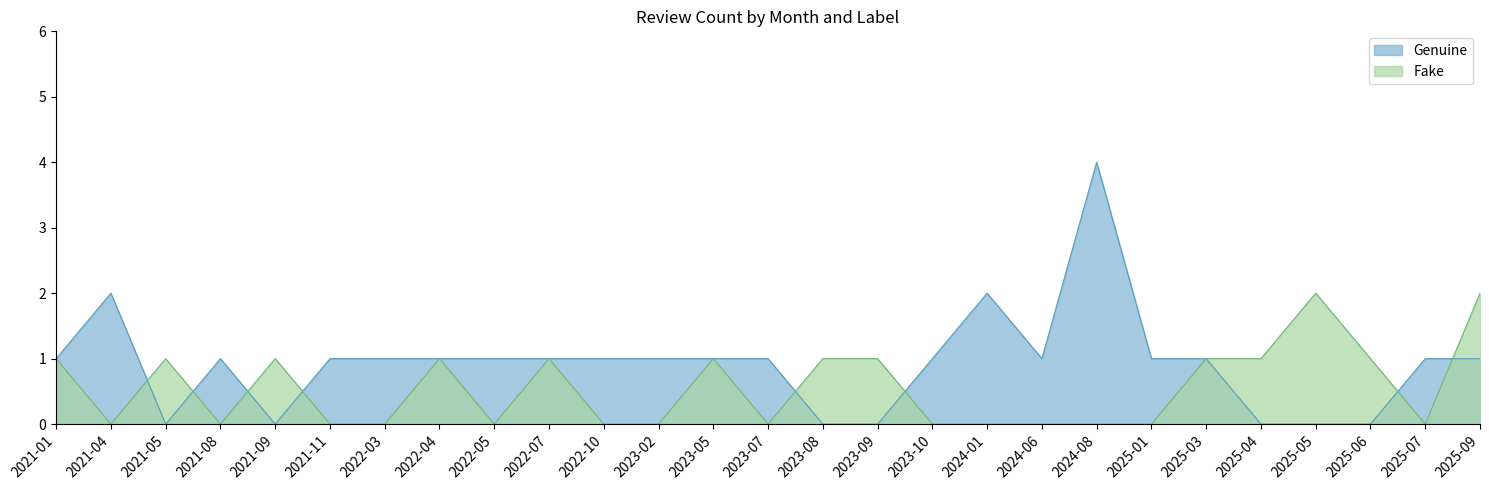

True or false: Fake has a value of 5 at 2021-04.

False